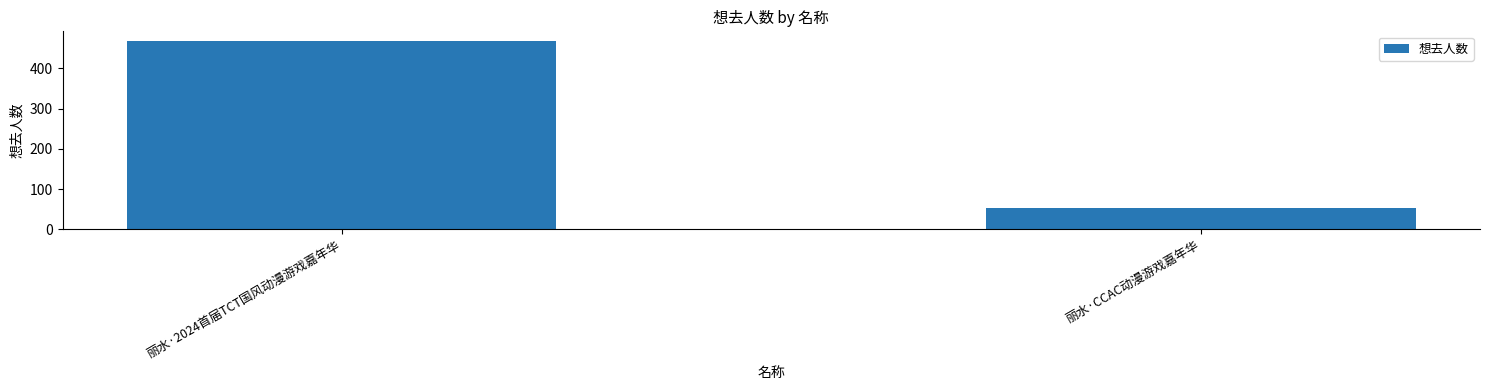

How many values are below 469?

1